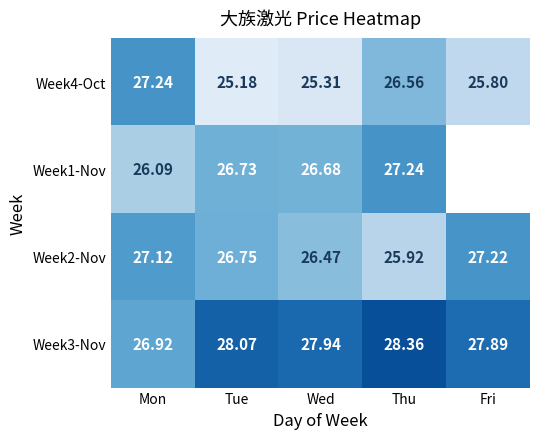

At which category is the sum across all series the highest?

Thu